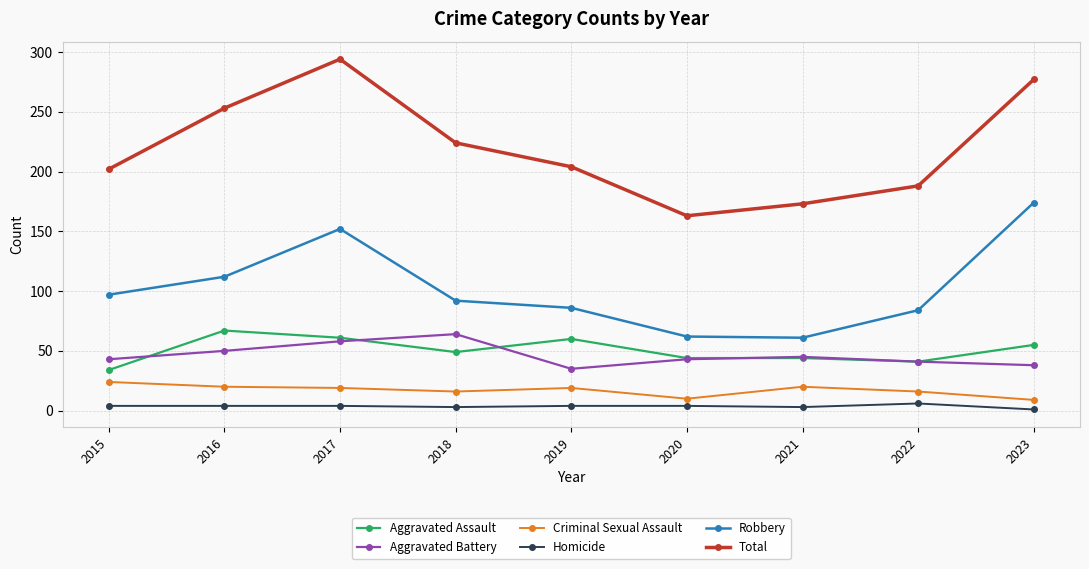

Which category has the lowest value in the Aggravated Battery series?

2019